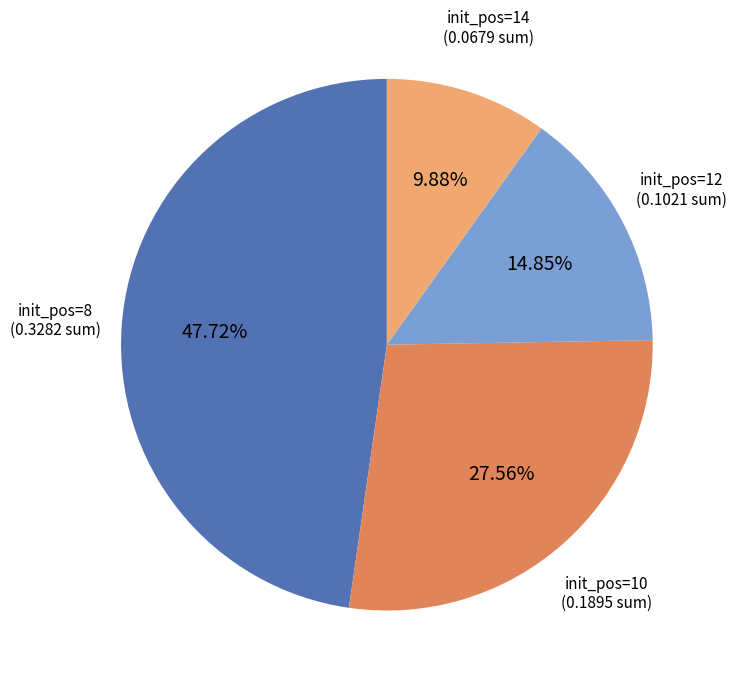

Which has a higher value, init_pos=14 or init_pos=10?

init_pos=10